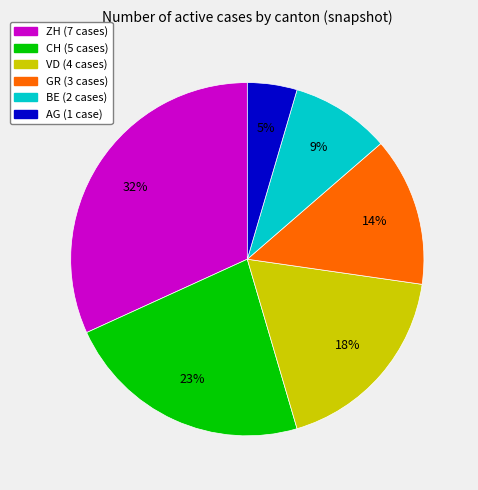

Is AG the majority of the pie?

No